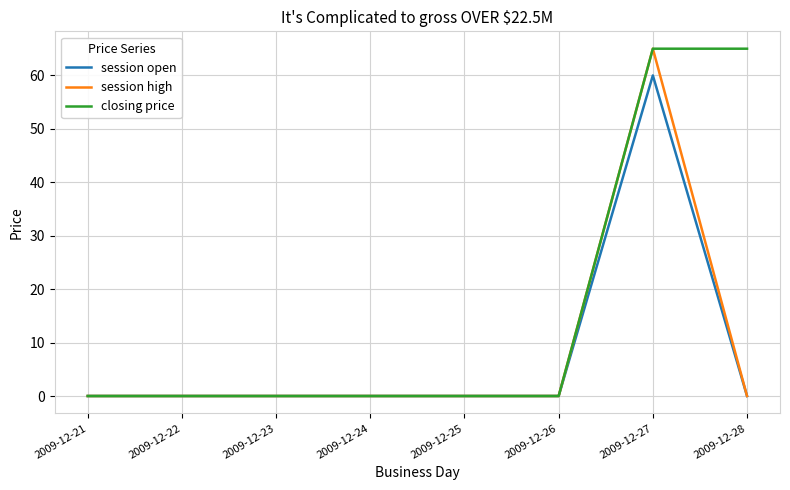

How many closing price values are between 0 and 65?

8